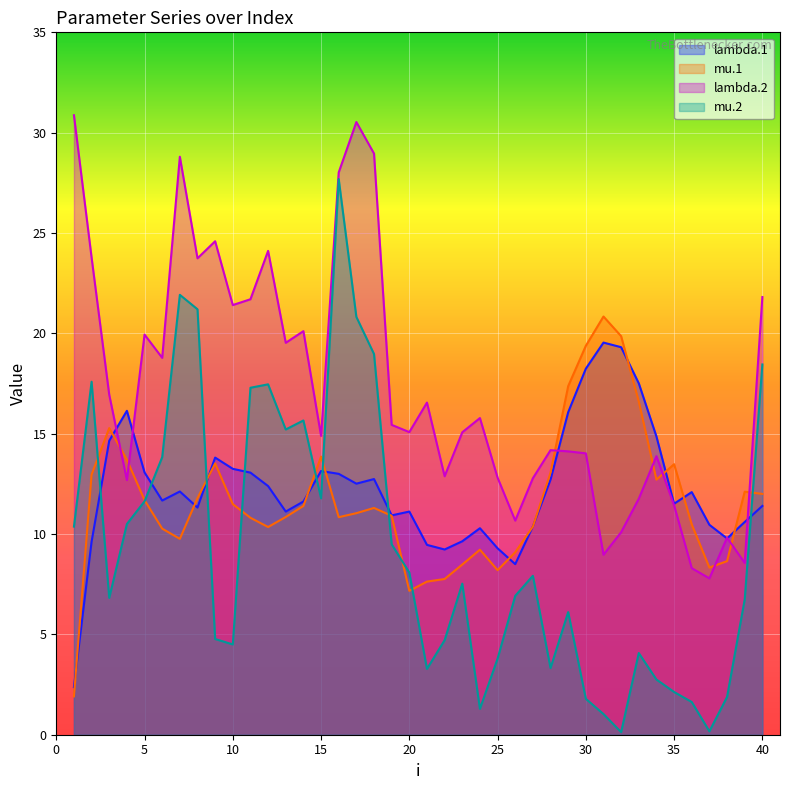

Where is the first local maximum for mu.2?

2